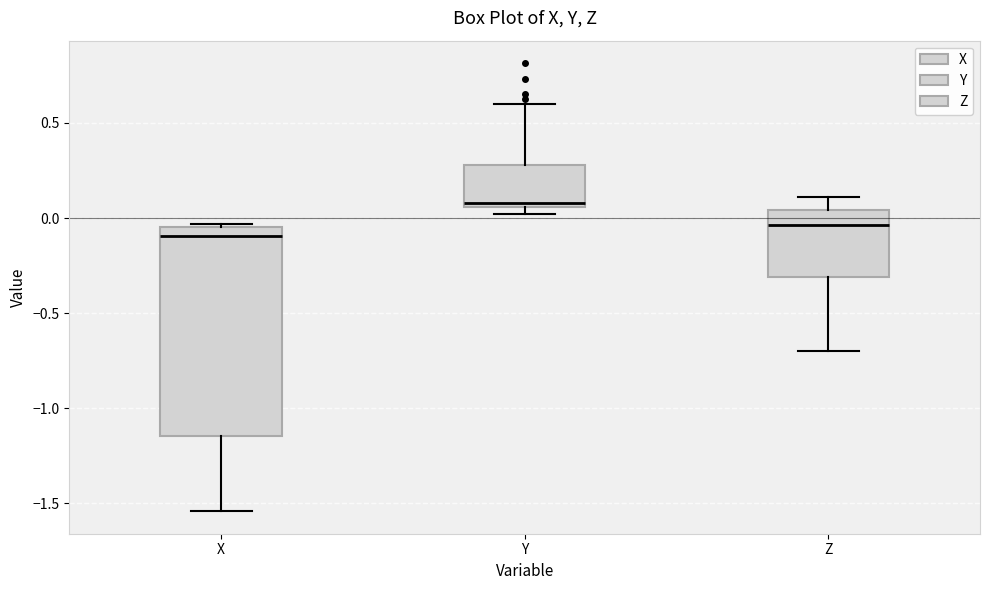

Where is the upper edge of the box for Y on the y-axis? The values are not printed on the chart, so give them approximately, as read against the axis.

0.30